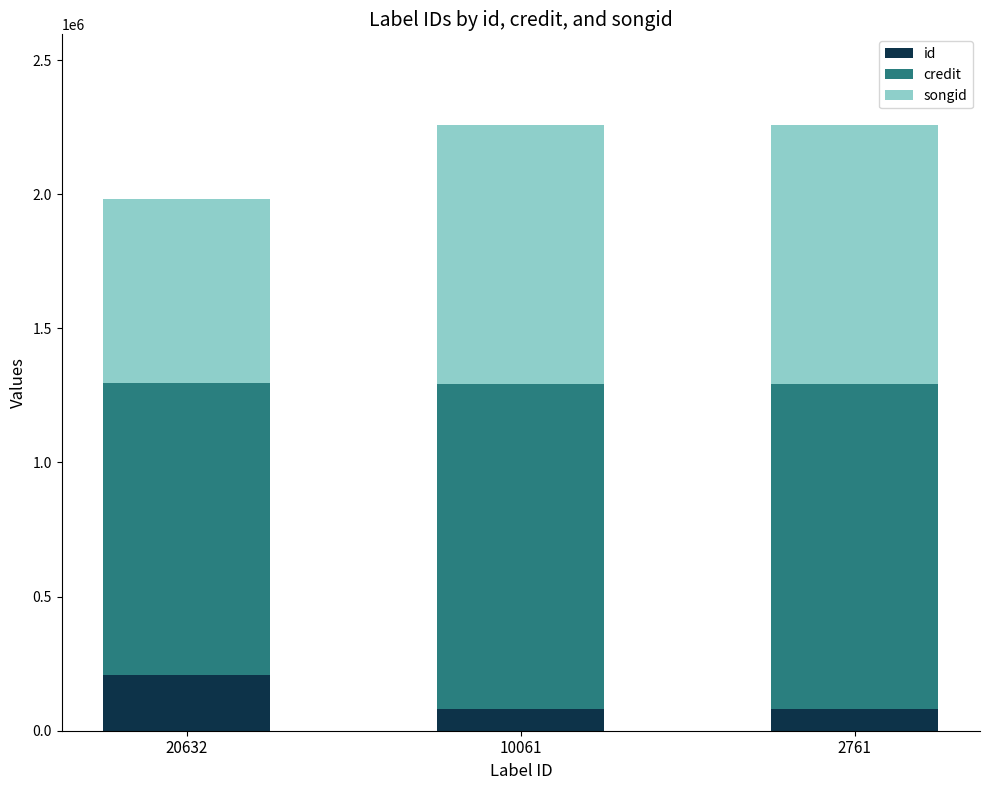

What is the total value across all series at 10061?

2257182